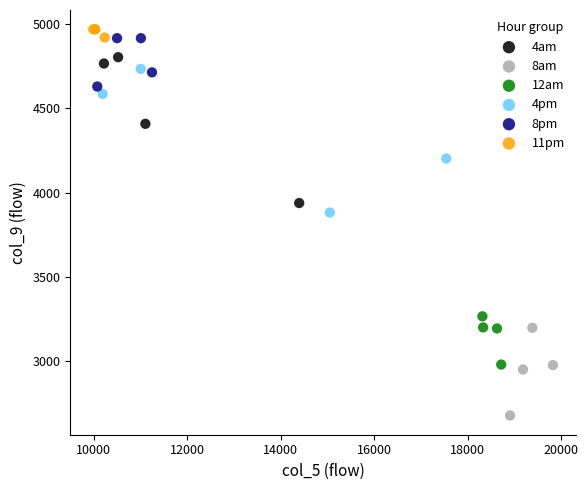

Which series contains the highest Y value?

11pm